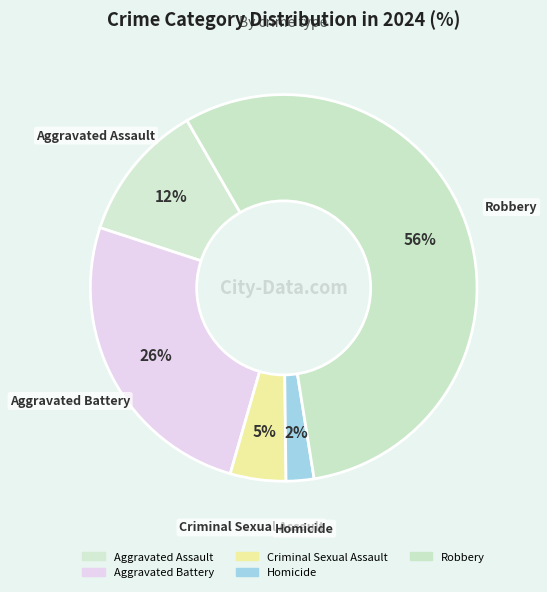

Does Robbery account for over 50% of the chart?

Yes